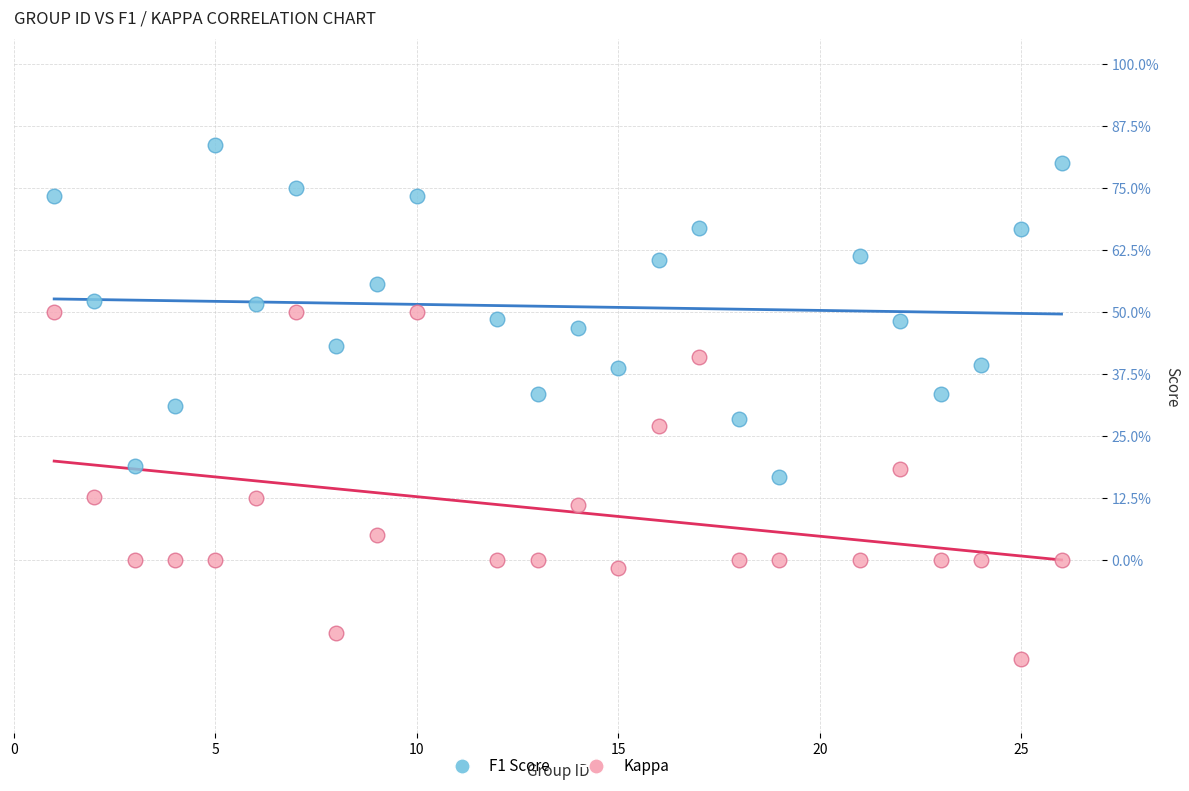

Which series has the largest Y range (max minus min)?

Kappa